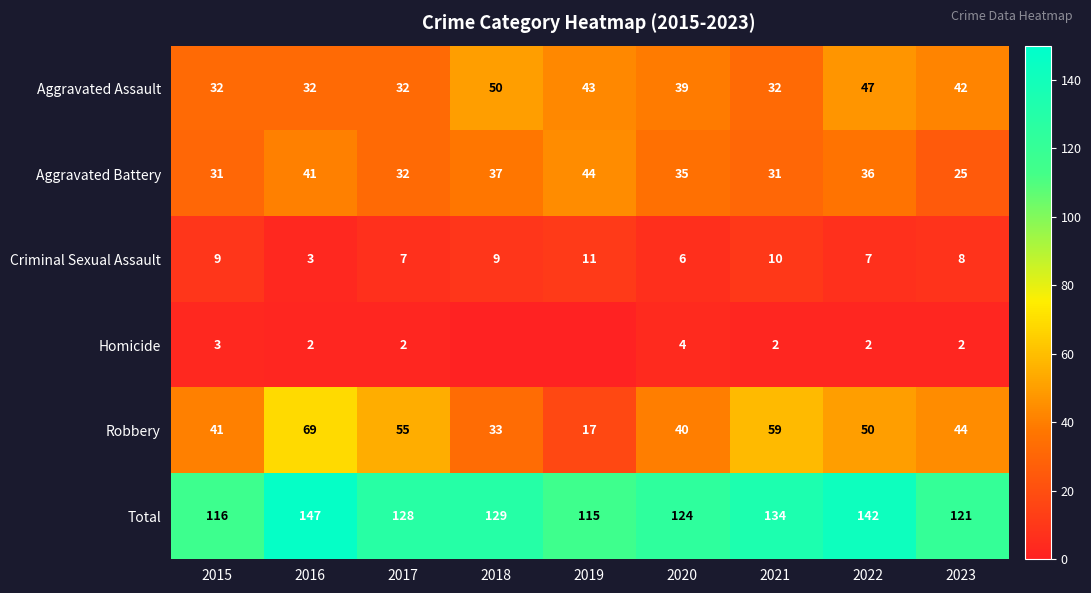

Is the value of Robbery at 2023 greater than the value of Total at 2021?

No